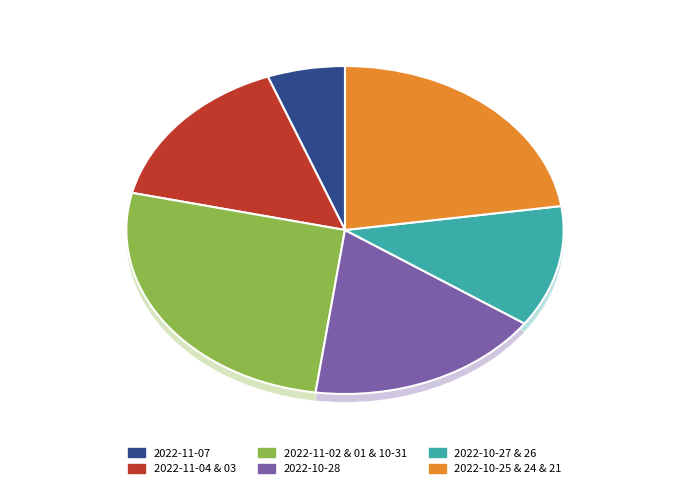

Approximately how many times larger is the value at 2022-10-24 compared to 2022-11-02?

0.9